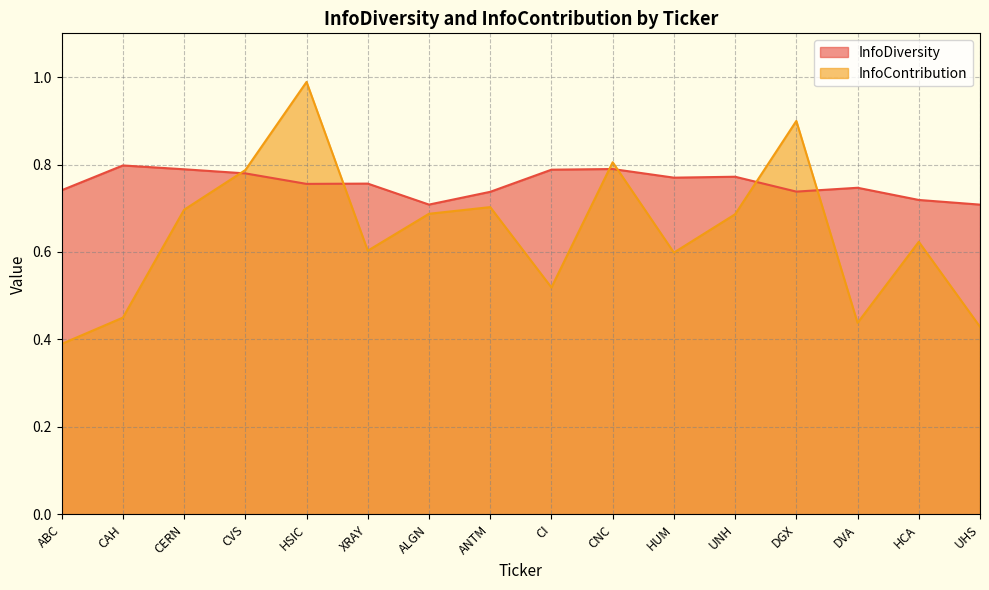

What is the average value of the InfoDiversity series?

0.8